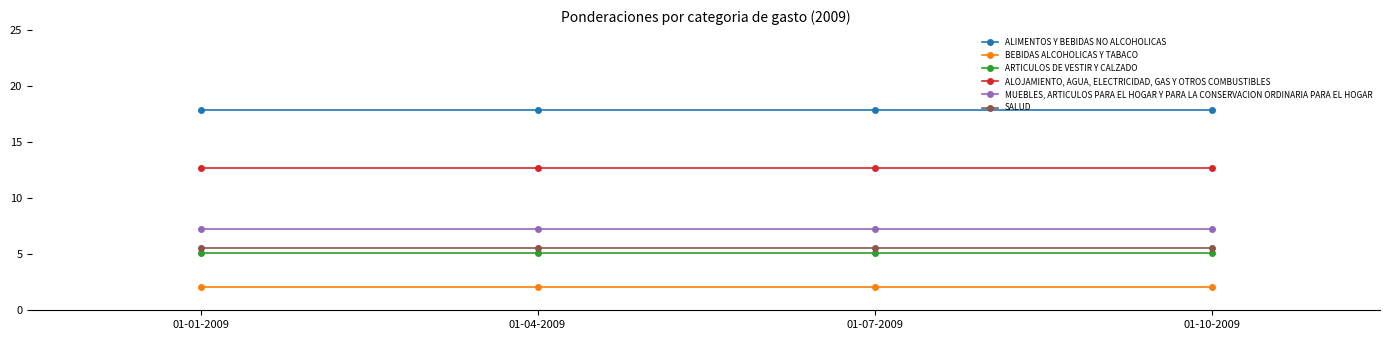

What is the sum of all SALUD values?

22.1